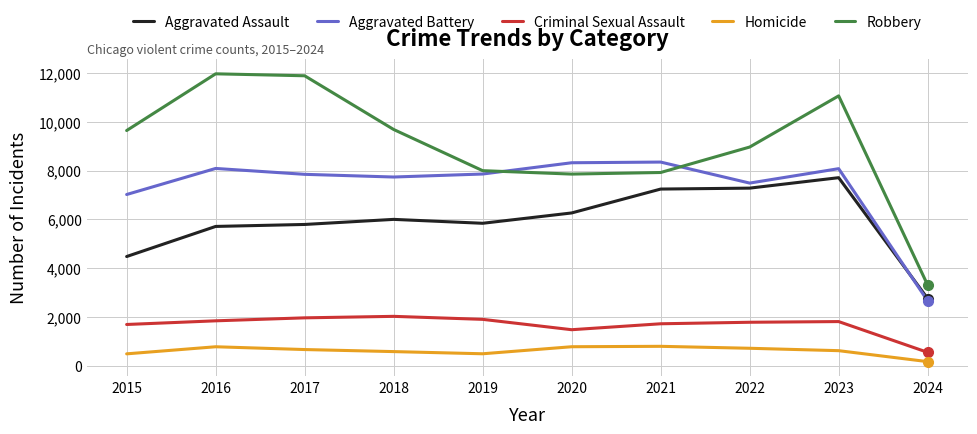

At which category is the sum across all series the highest?

2023